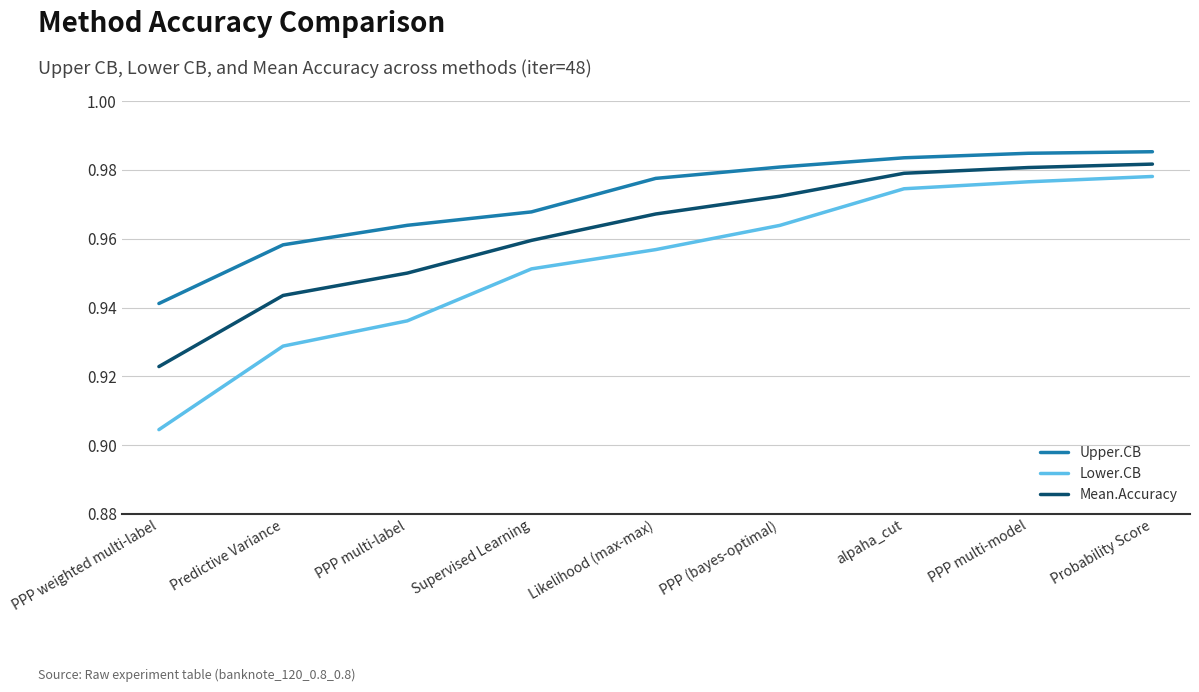

True or false: Mean.Accuracy has a value of 0.5 at alpaha_cut.

False